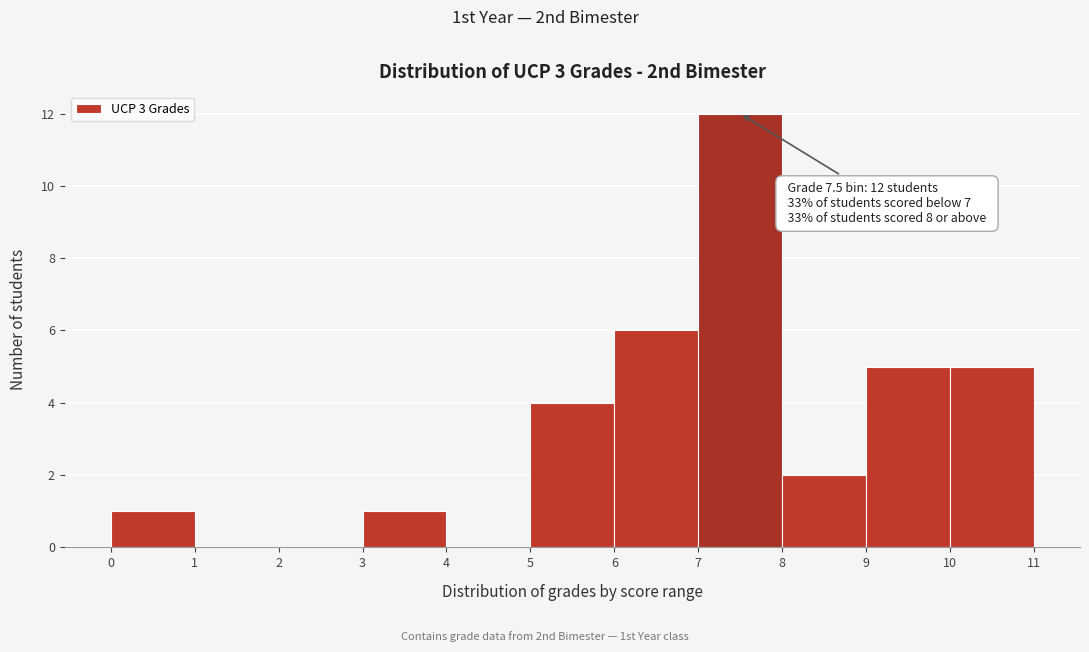

Over which range of the x-axis is the bar tallest?

7 to 8